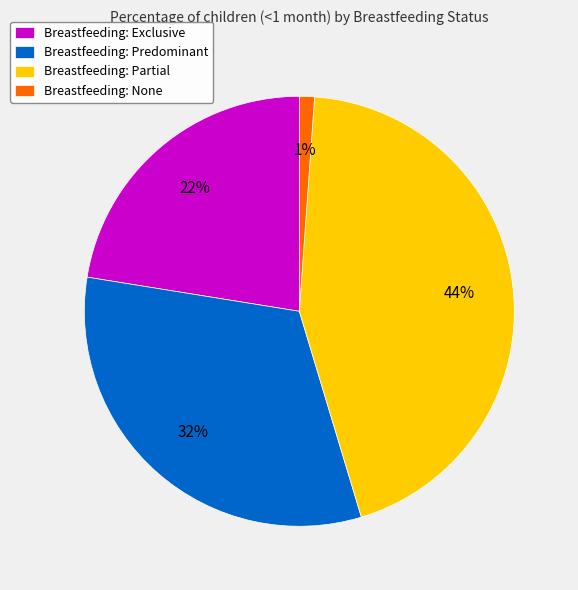

Is it true that Breastfeeding: Exclusive is 33% of the pie?

False